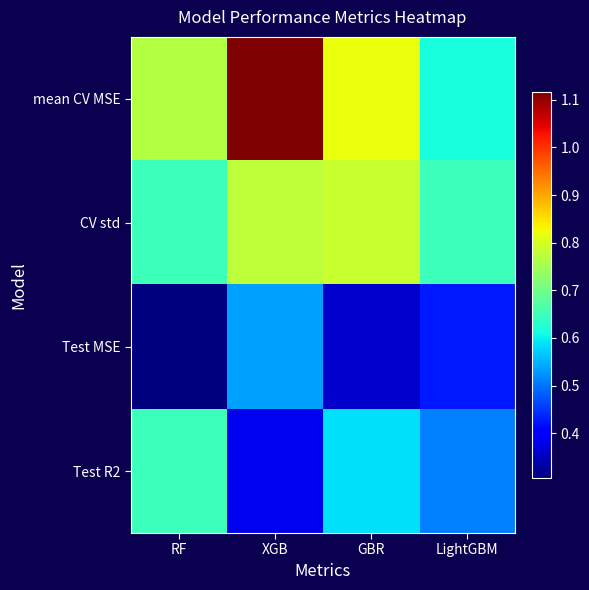

Reading right to left, what are all the values shown in this chart?

mean CV MSE: LightGBM=0.6	GBR=0.8	XGB=1.1	RF=0.8
CV std: LightGBM=0.6	GBR=0.8	XGB=0.8	RF=0.7
Test MSE: LightGBM=0.4	GBR=0.4	XGB=0.5	RF=0.3
Test R2: LightGBM=0.5	GBR=0.6	XGB=0.4	RF=0.6